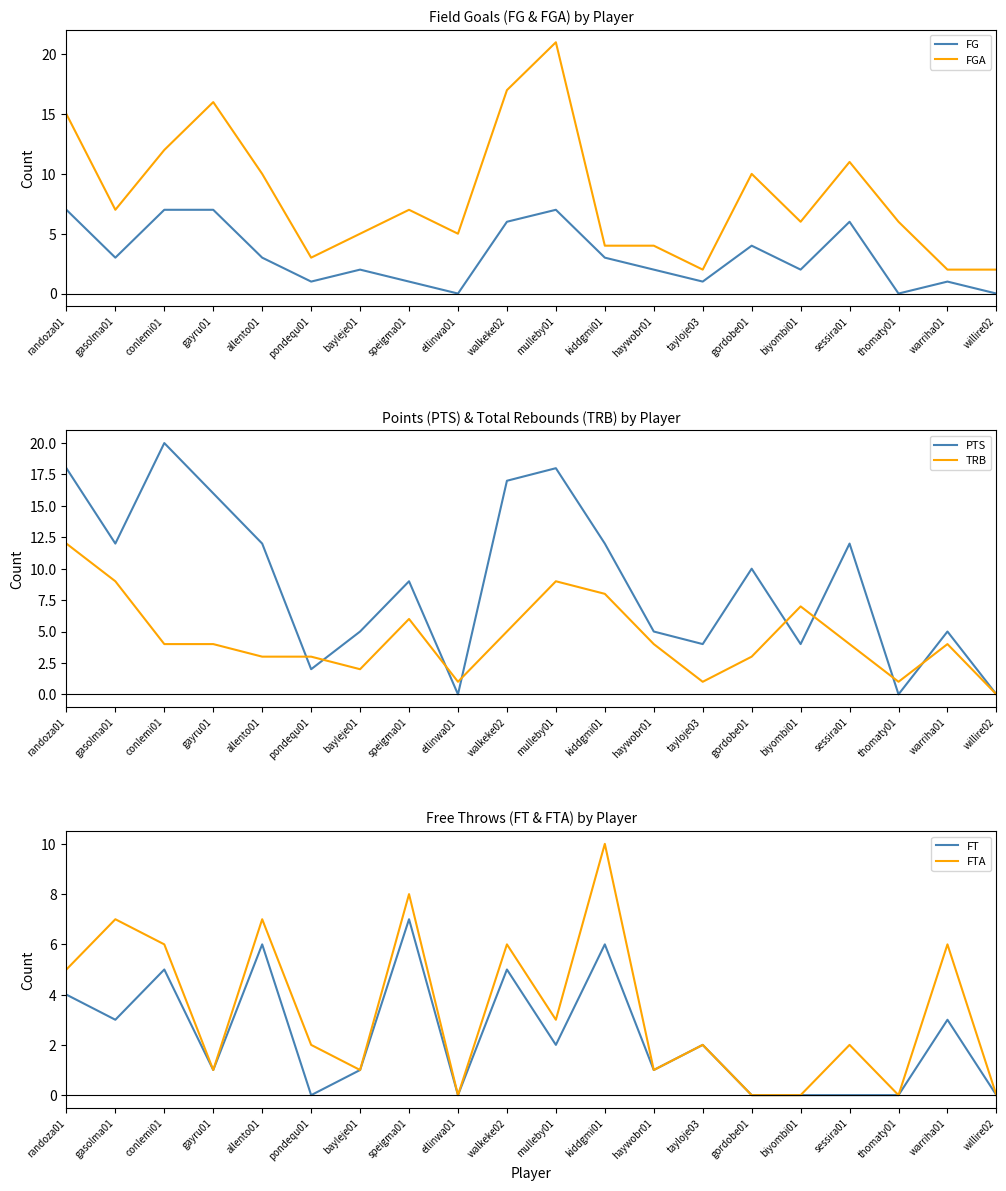

What is the spread (max minus min) of values at kiddgmi01?

9